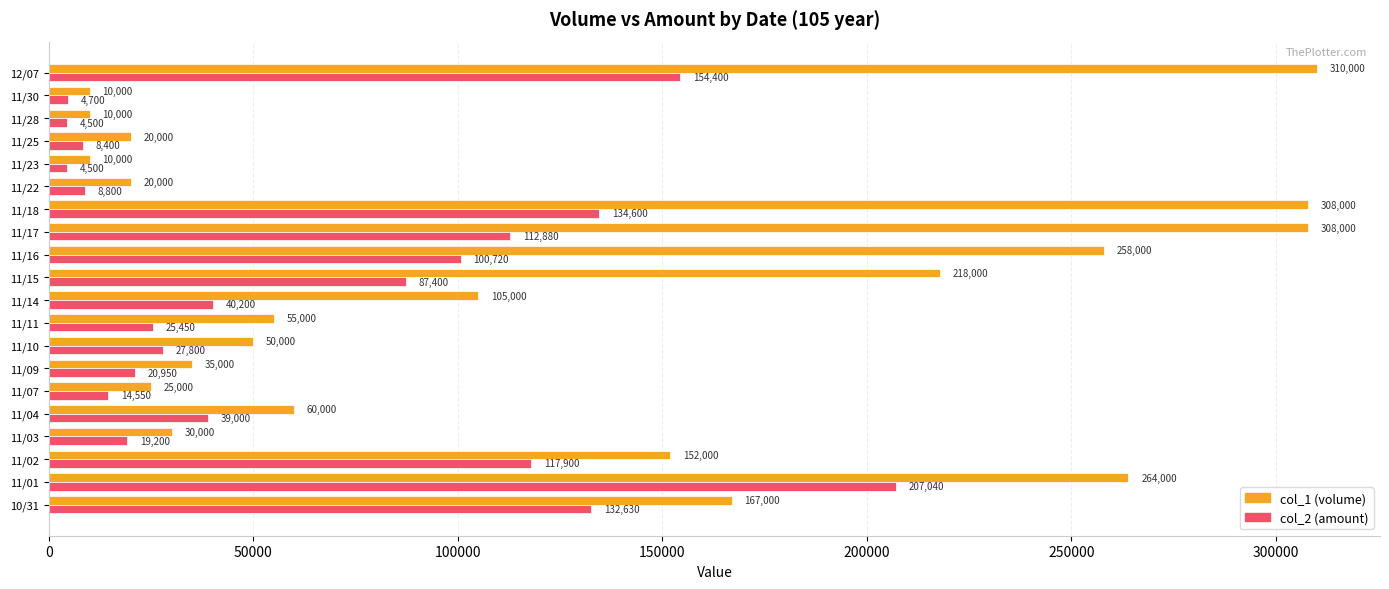

The col_2 (amount) series shows 40200 at 11/14. True or false?

True